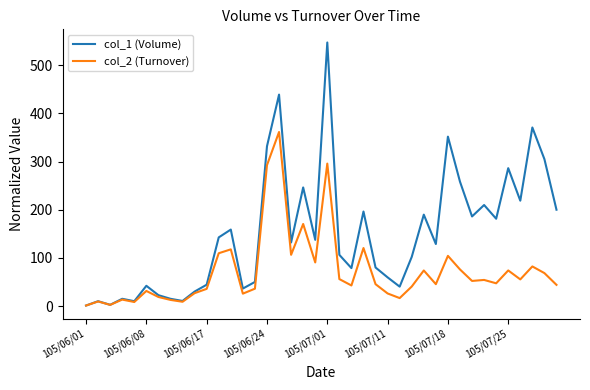

Which series has the largest total across all categories?

col_1 (Volume)